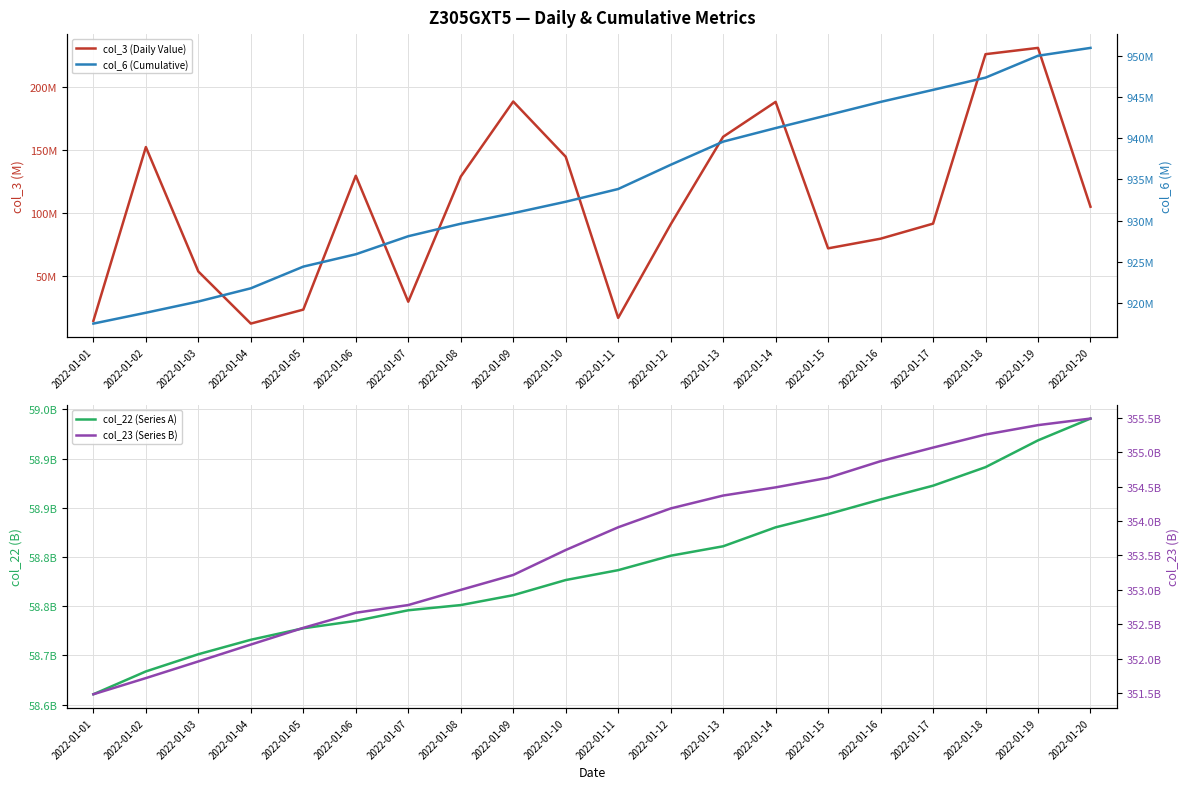

What are all the series names shown in the legend?

col_3 (Daily Value), col_22 (Series A), col_6 (Cumulative), col_23 (Series B)